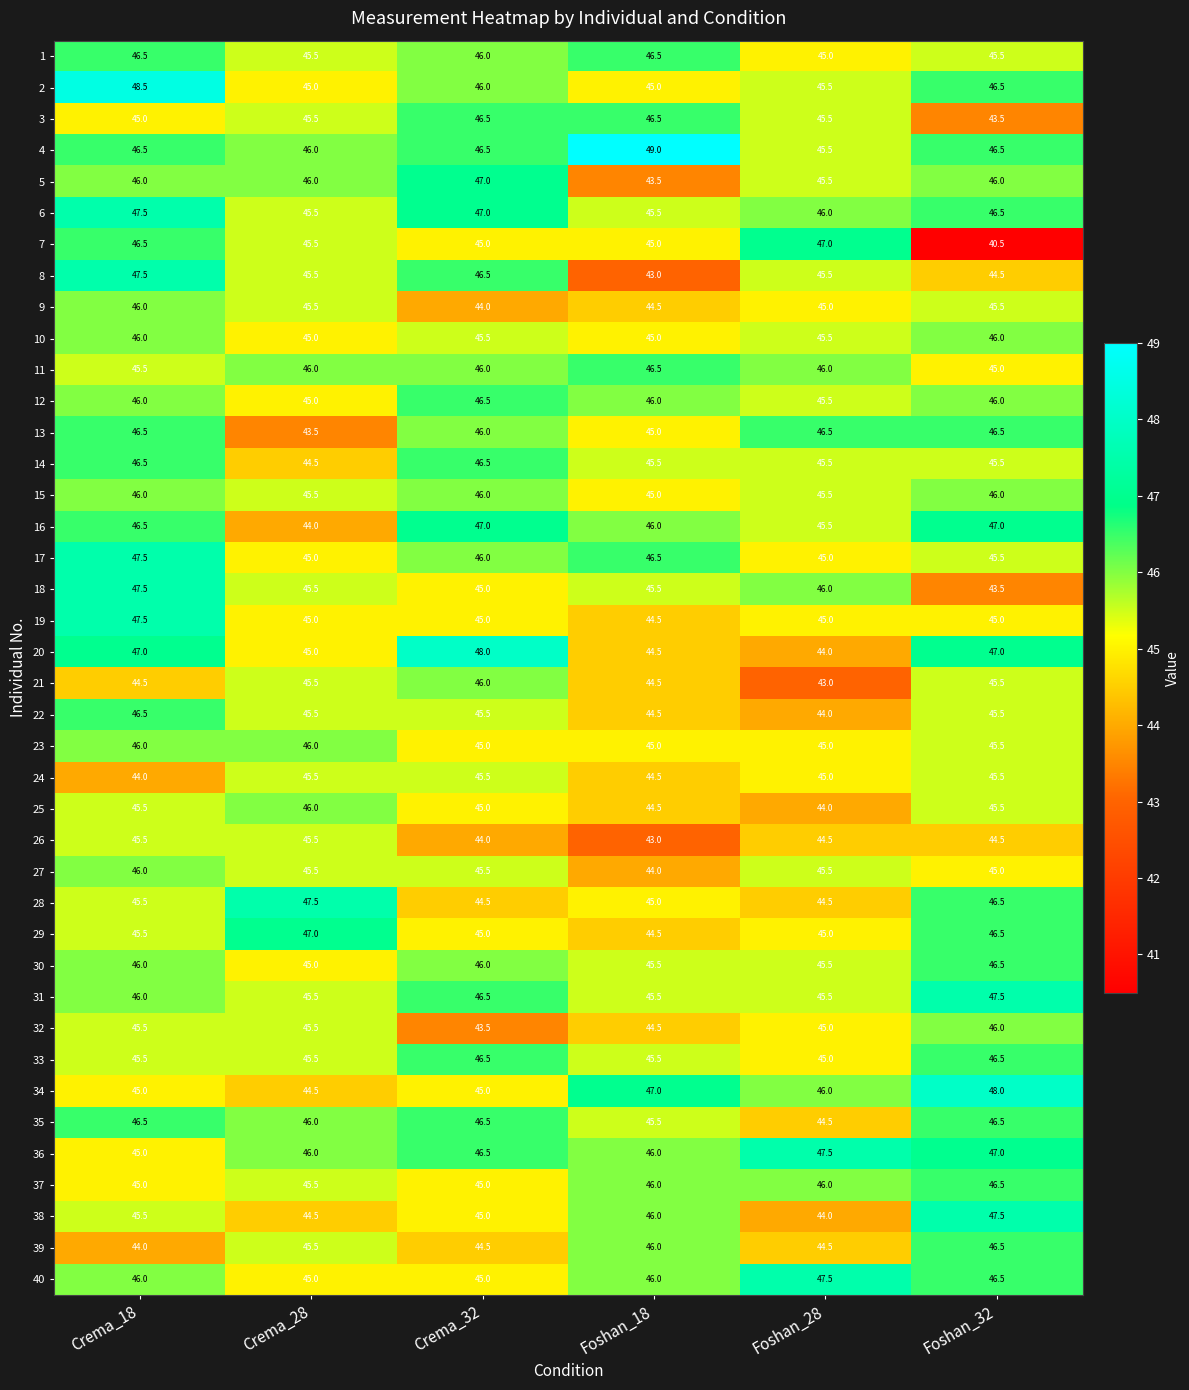

Is it true that 3 equals 45.5 at Crema_28?

True